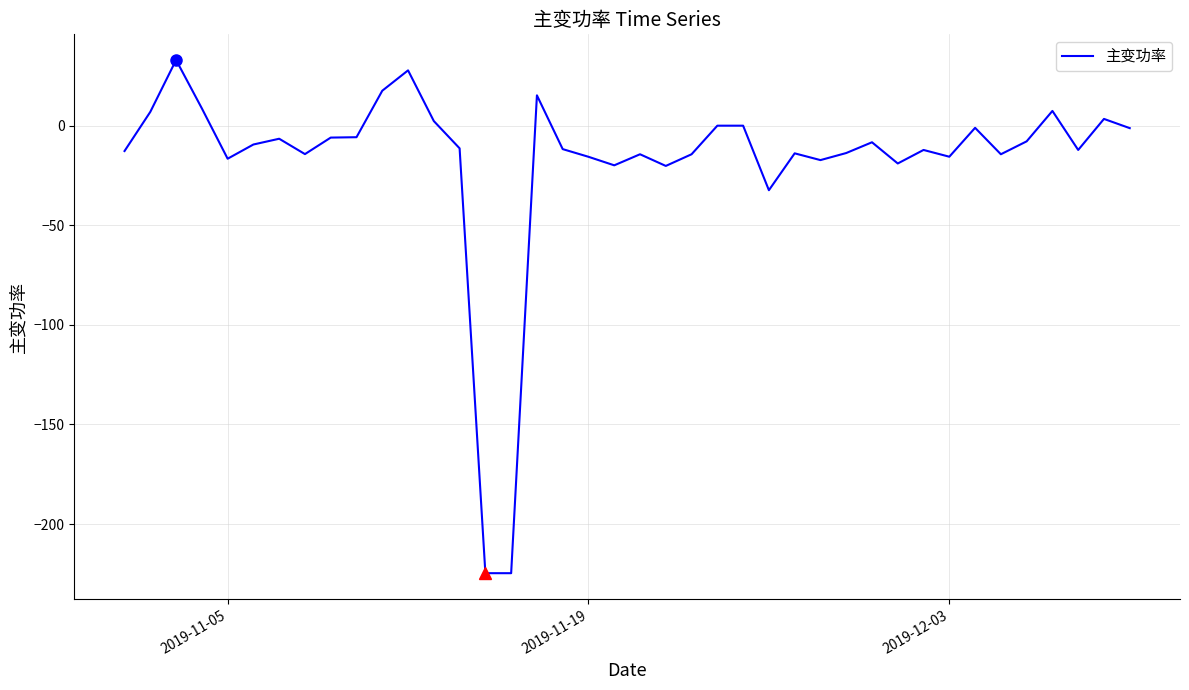

What is the average value?

-16.9